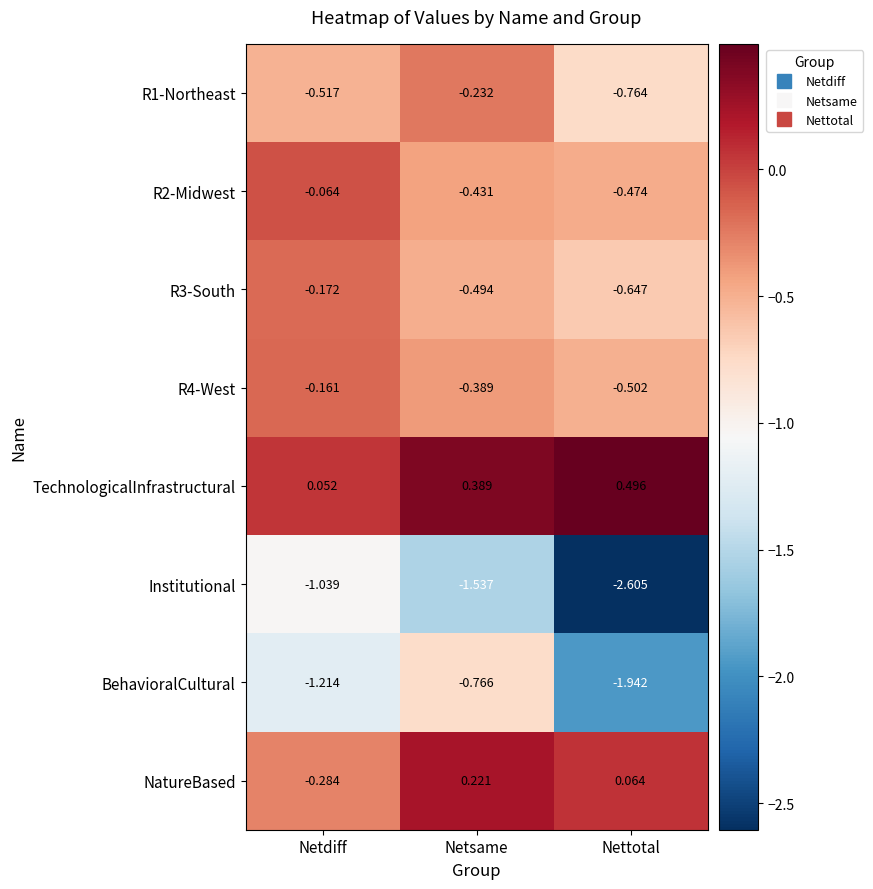

Between Netdiff and Netsame, which series saw the biggest shift?

NatureBased